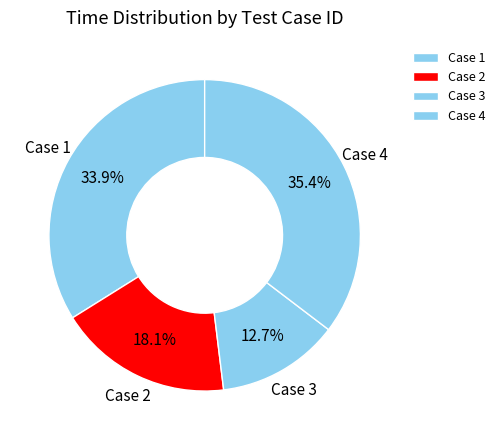

Combined, do Case 3 and Case 2 account for over 50%?

No